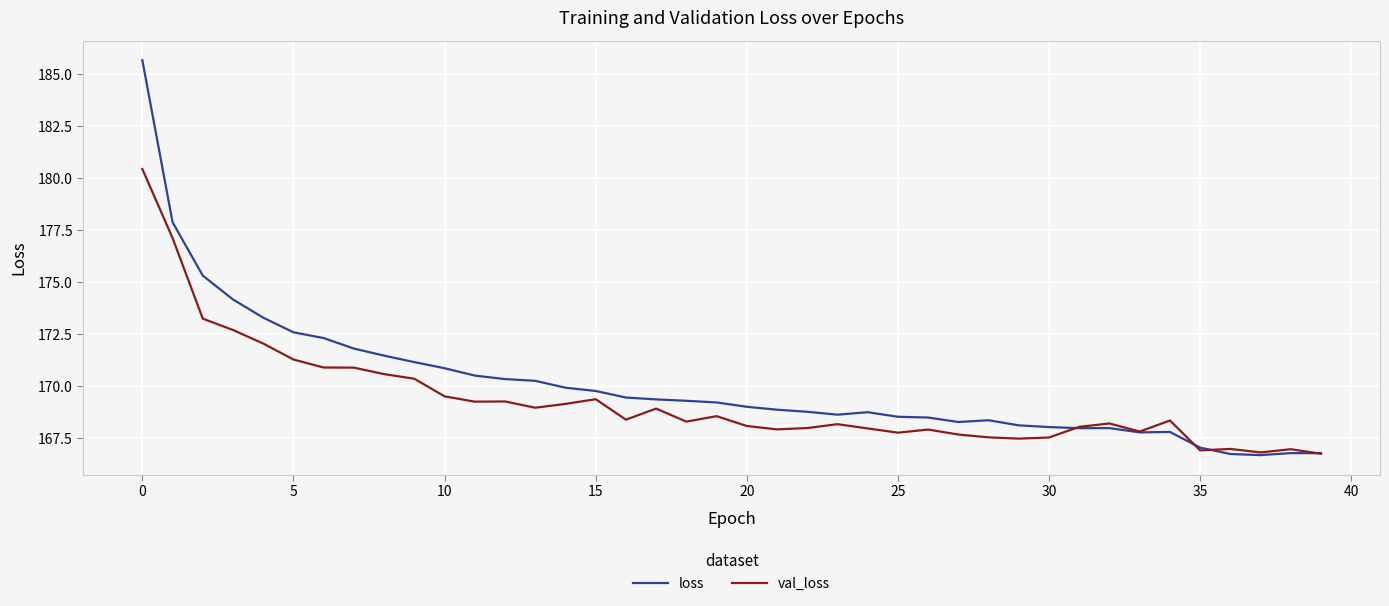

What is the minimum value shown in the chart?

166.7